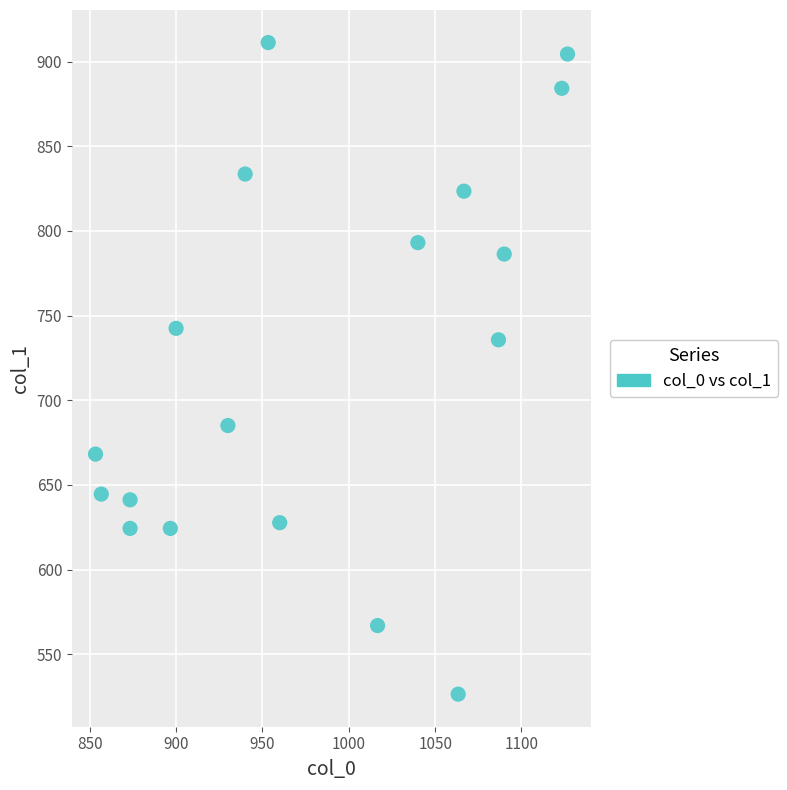

What Y value in the scatter plot is closest to 718?

735.8